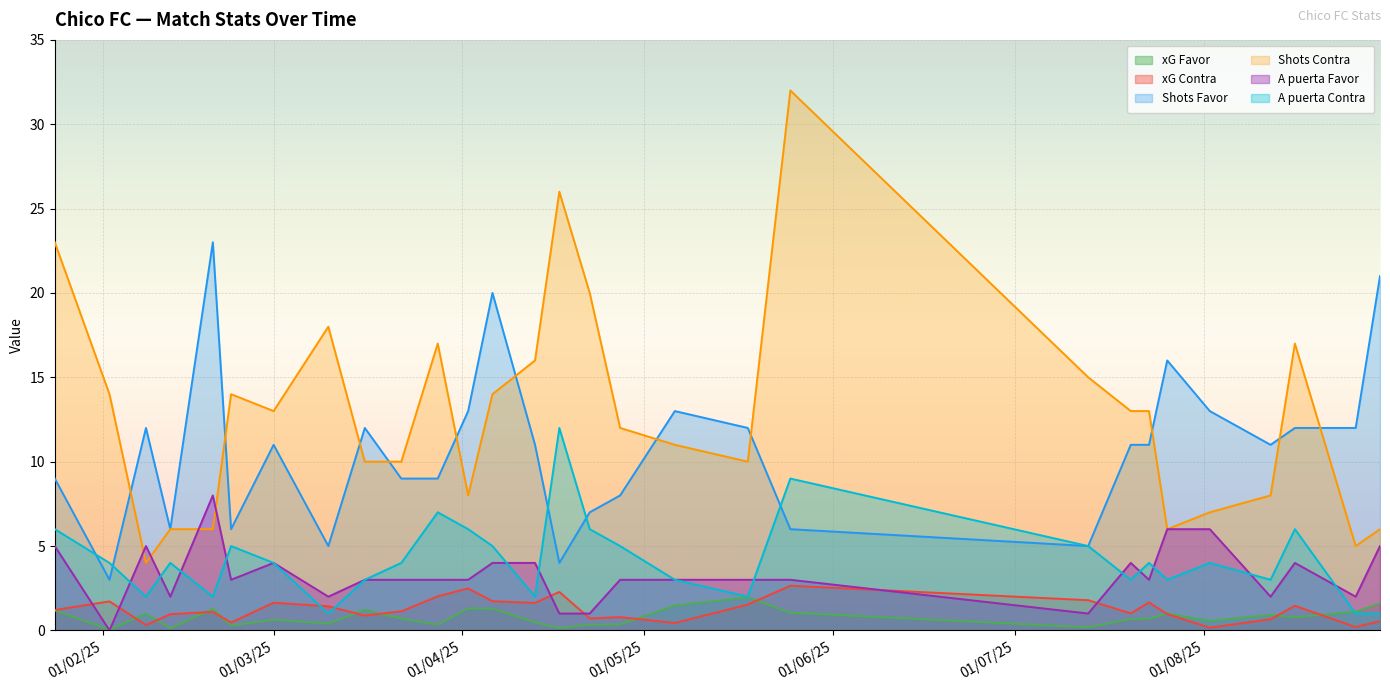

Is it true that xG Contra equals 1.0 at 20/07/2025?

True